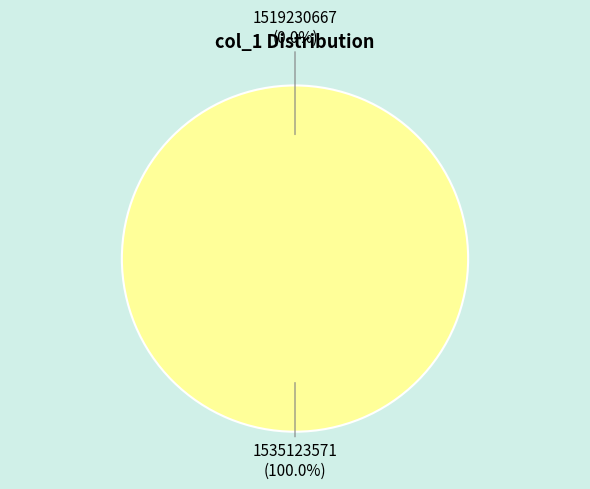

Which category has the biggest portion of the pie?

1535123571